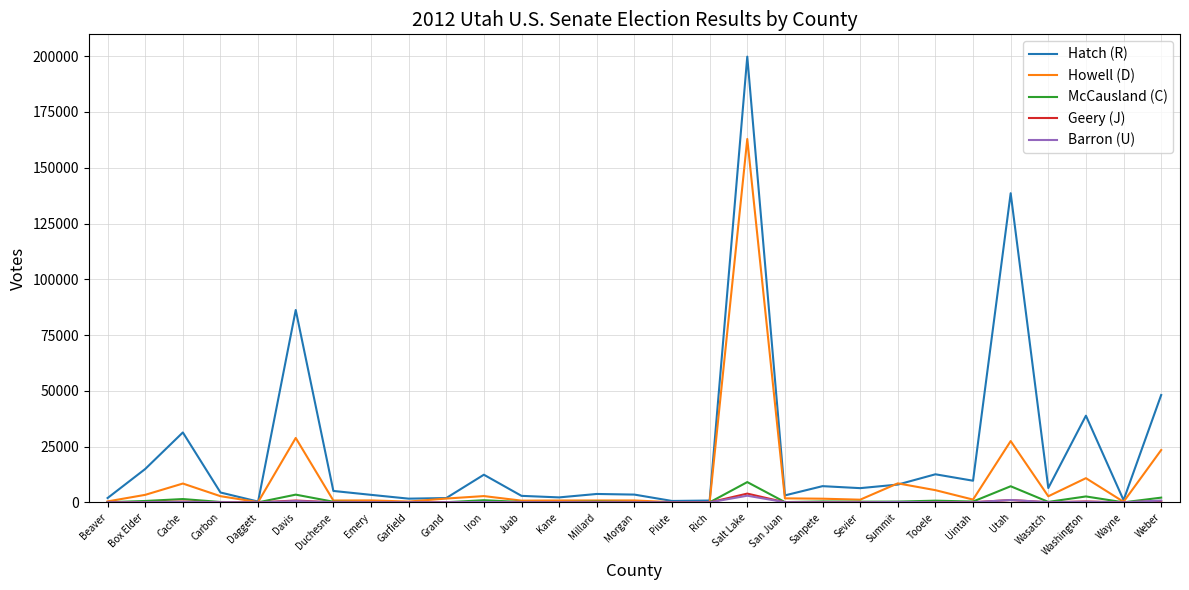

At which category does the chart reach its peak across all series?

Salt Lake